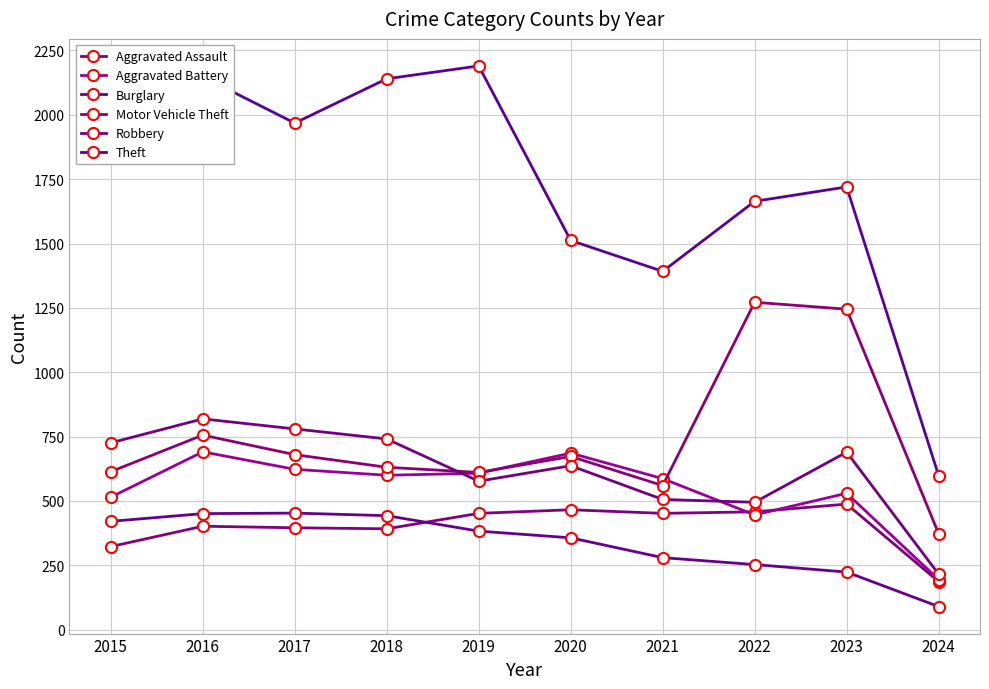

How many lines are shown in the chart?

6